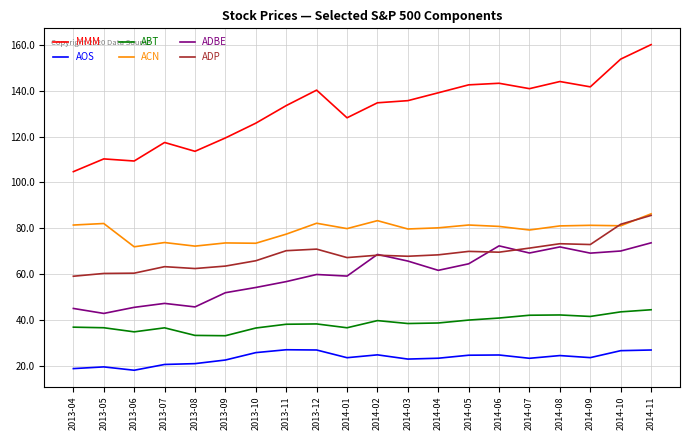

True or false: AOS and ADBE cross at least once.

False